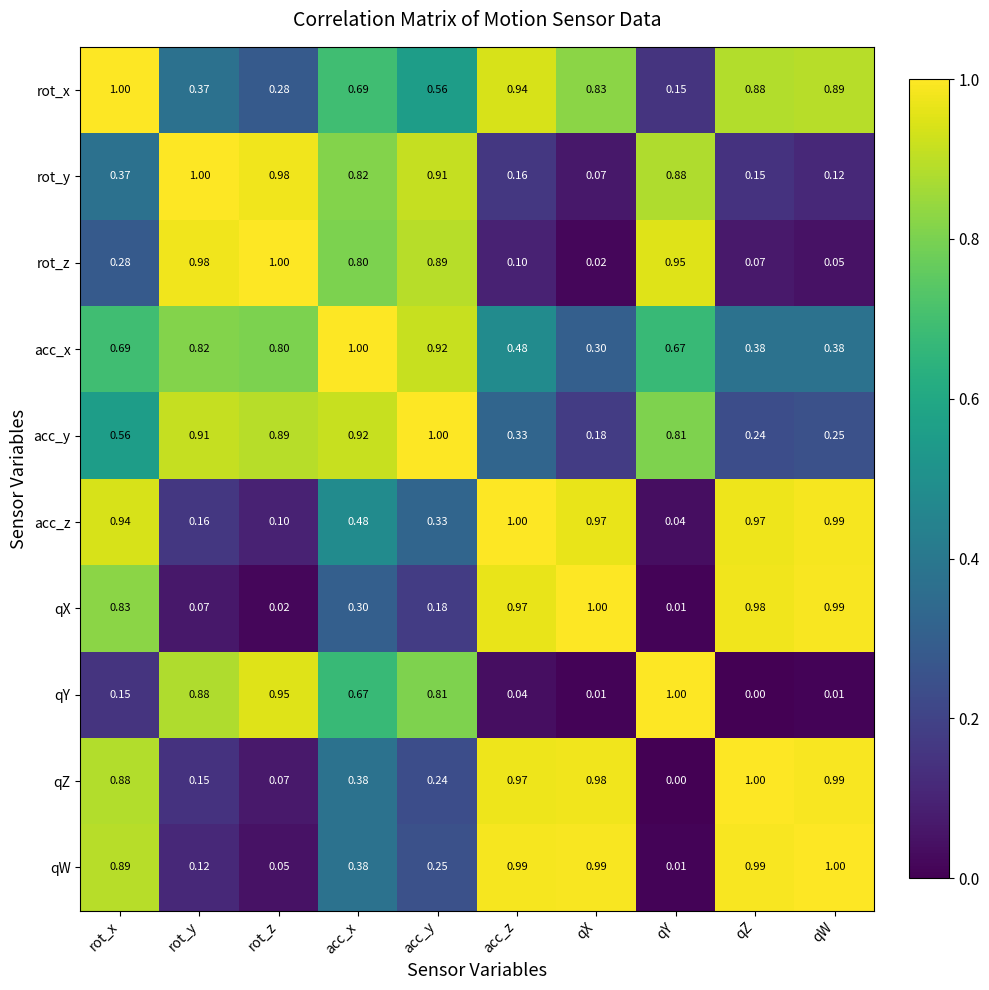

Rank the categories by acc_y value from highest to lowest.

acc_y, acc_x, rot_y, rot_z, qY, rot_x, acc_z, qW, qZ, qX